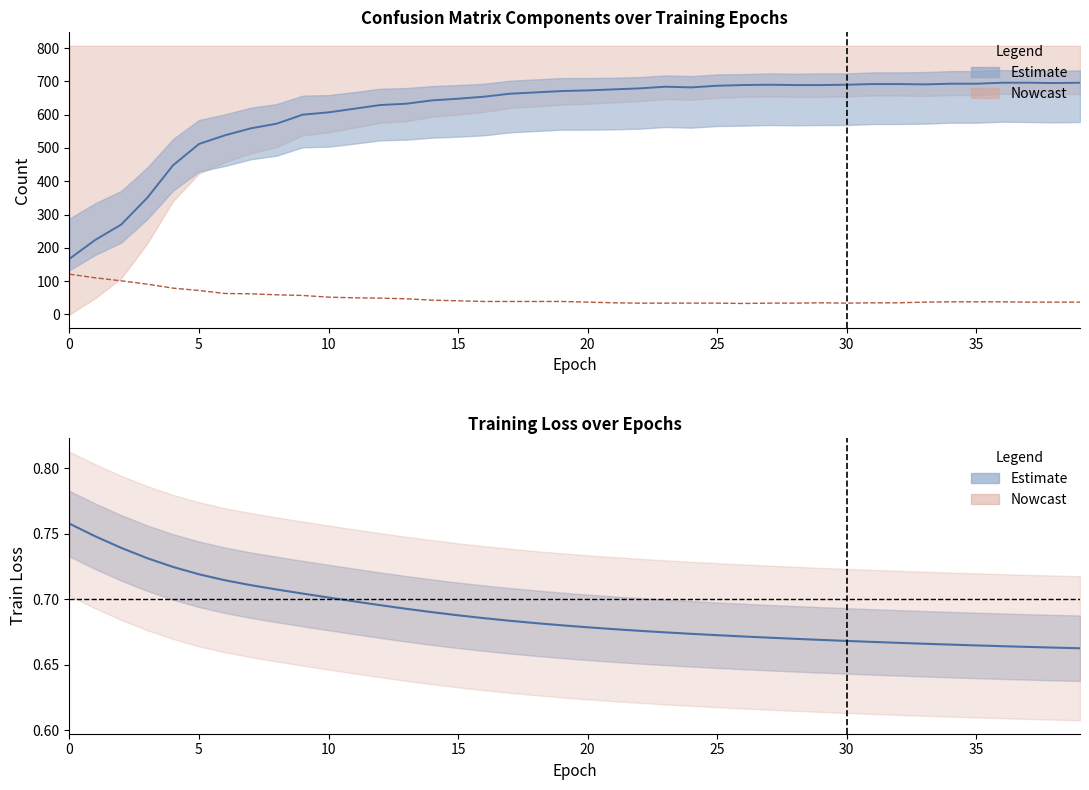

At which category does TP reach its first local peak?

29